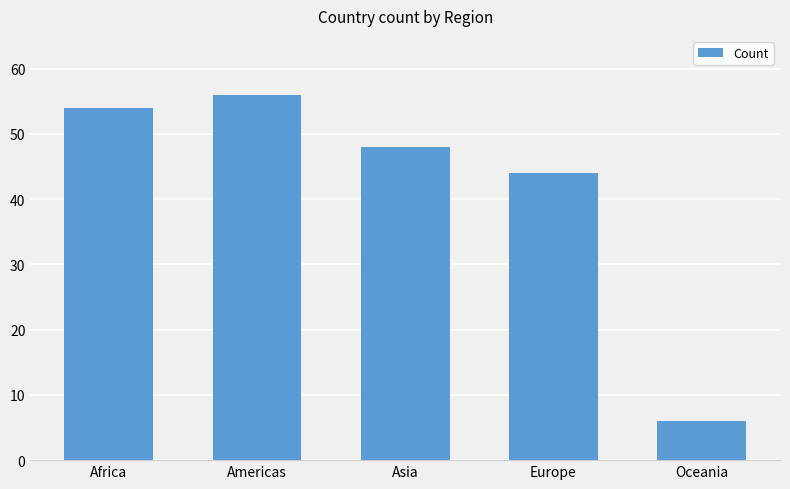

At which label does the data first exceed 48?

Africa